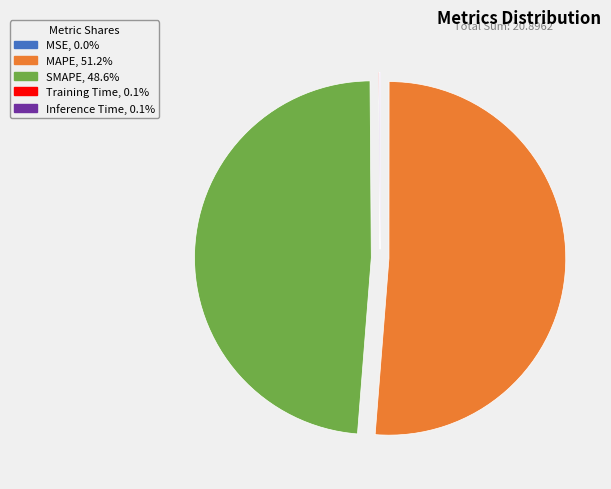

Which category has the biggest portion of the pie?

MAPE